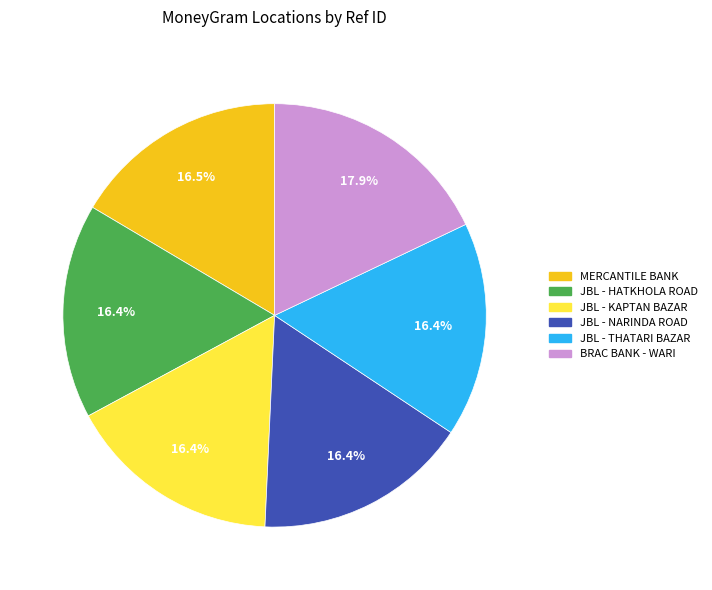

Is there any slice that represents more than half of the pie?

No